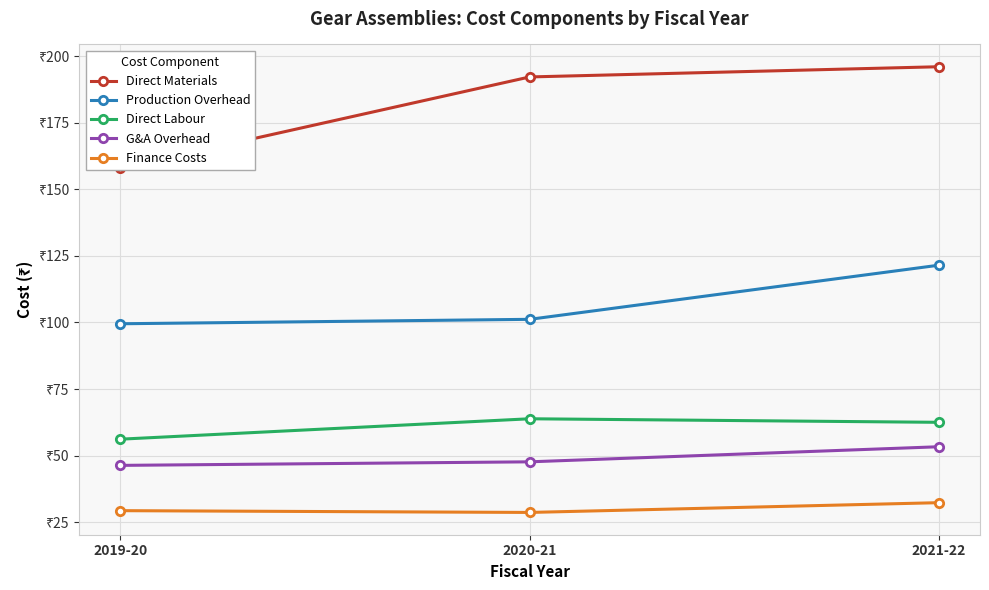

Rank the series by their maximum value, from highest to lowest.

Direct Materials, Production Overhead, Direct Labour, G&A Overhead, Finance Costs